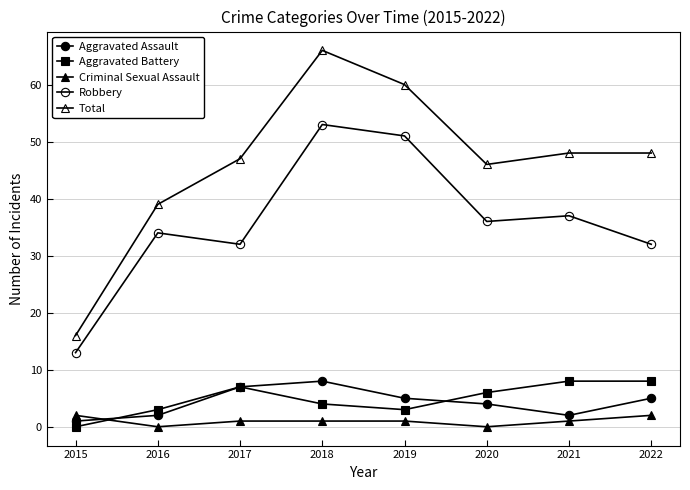

Count the number of data series in this chart.

5